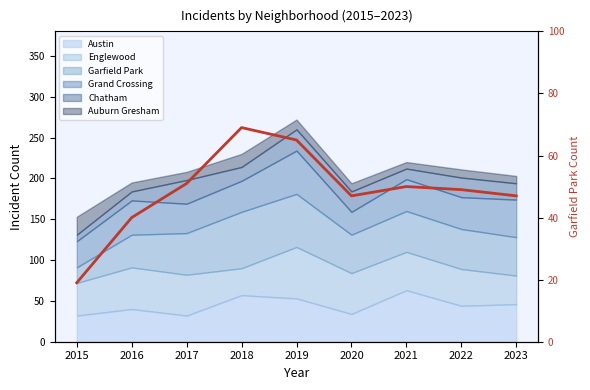

List the labels in order of value, smallest first.

2015, 2016, 2020, 2023, 2022, 2021, 2017, 2019, 2018